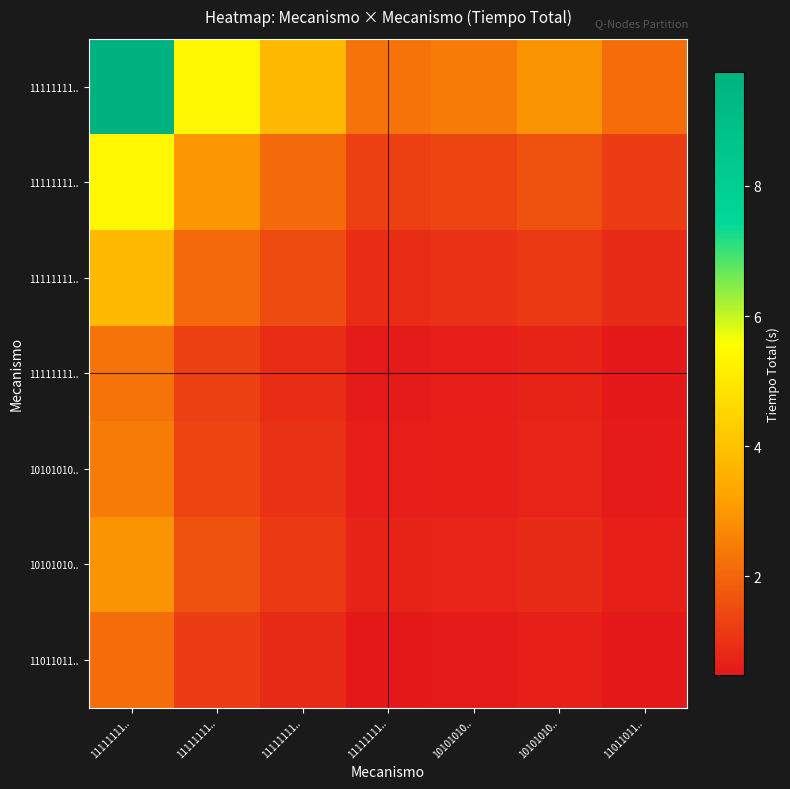

How many data points does each series have?

7